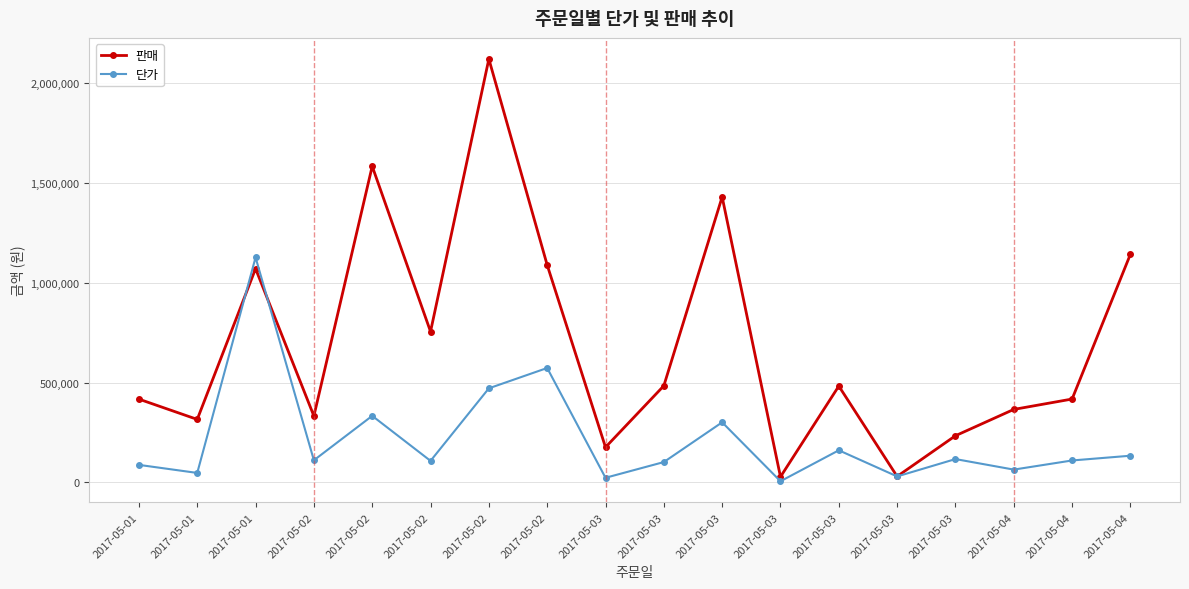

Reading left to right, transcribe all the data shown in this chart.

판매: 417525	315875	1071600	333000	1585075	756000	2122650	1089840	176320	484500	1431175	28025	483000	30000	234000	365940	418000	1143990
단가: 87900	47500	1128000	111000	333700	108000	471700	573600	23200	102000	301300	5900	161000	30000	117000	64200	110000	133800